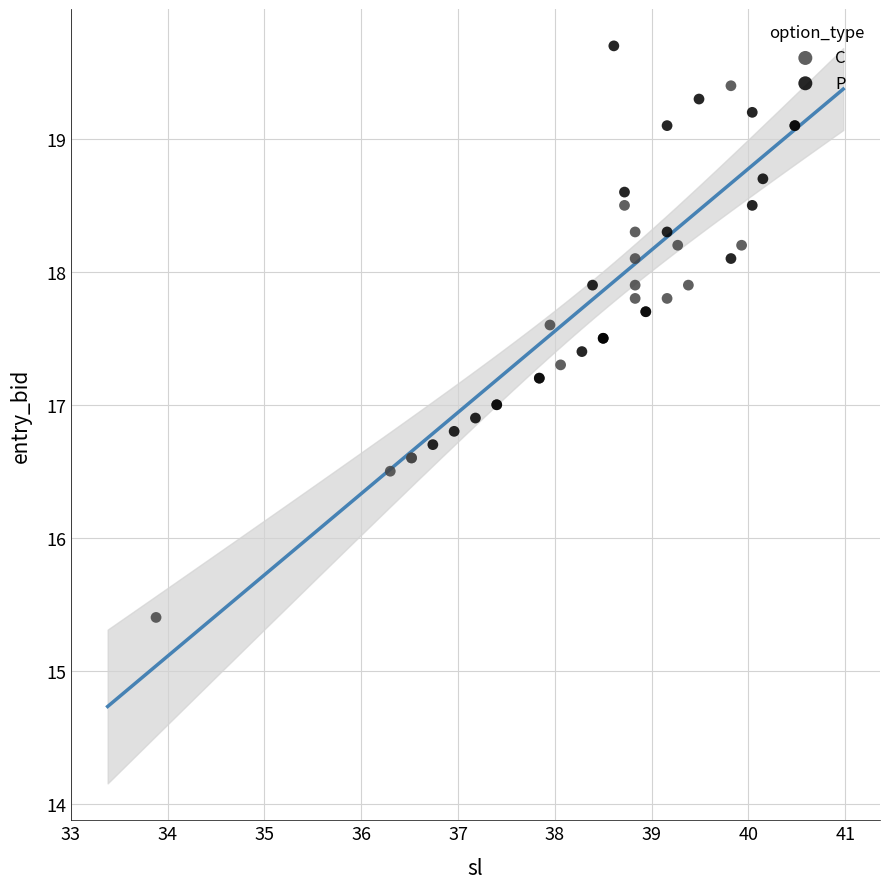

Which series reaches the minimum Y coordinate?

C